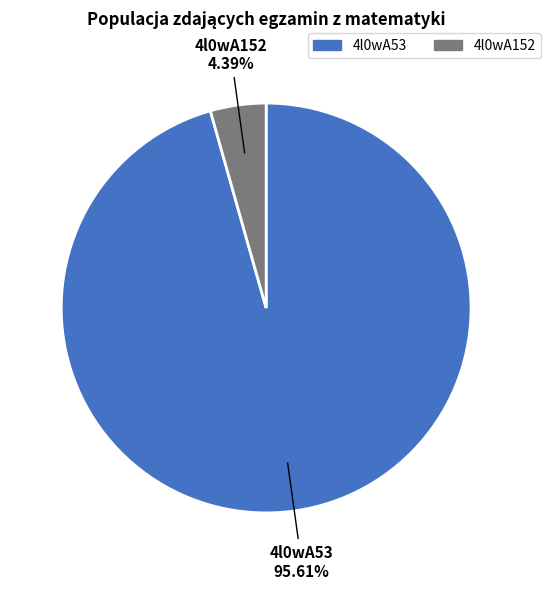

Is the sum of 4l0wA53 and 4l0wA152 greater than half?

Yes